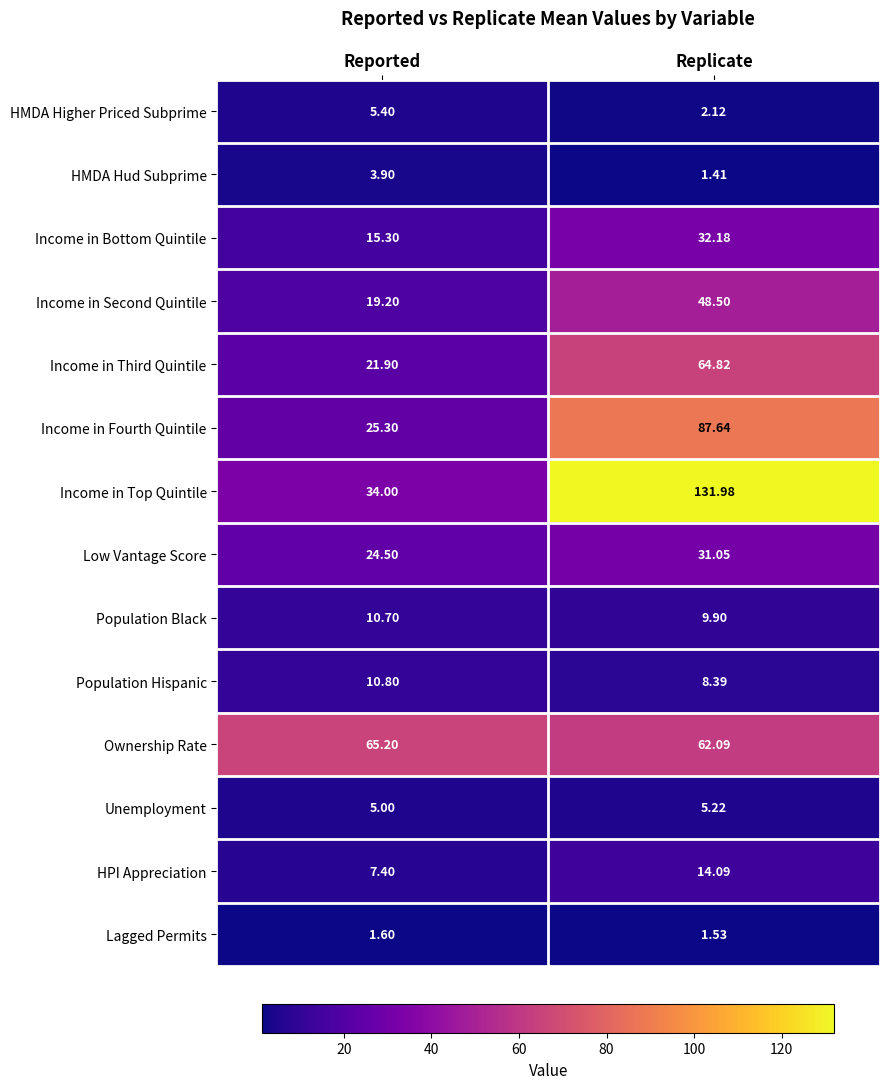

At which label does HMDA Higher Priced Subprime first exceed 5?

Reported